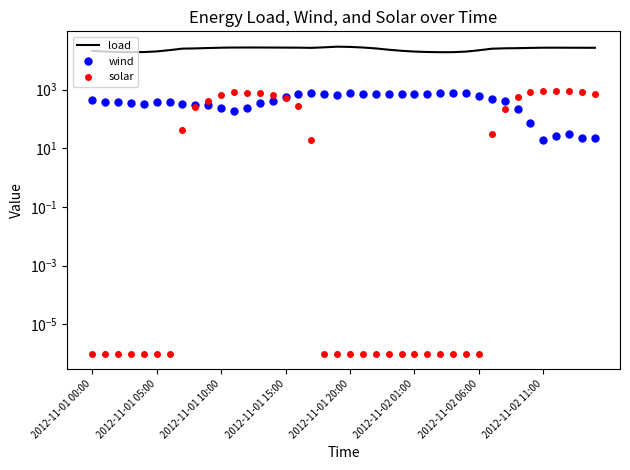

Is it true that wind equals 243.0 at 12?

True